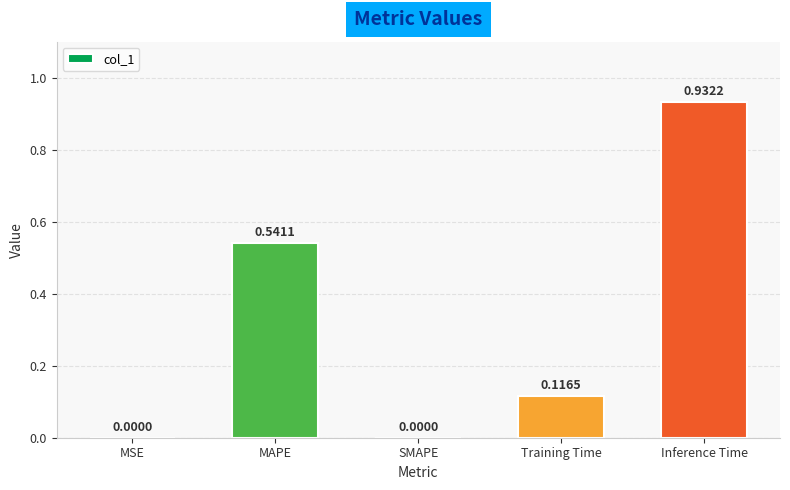

What is the change in value from MSE to MAPE?

+0.5